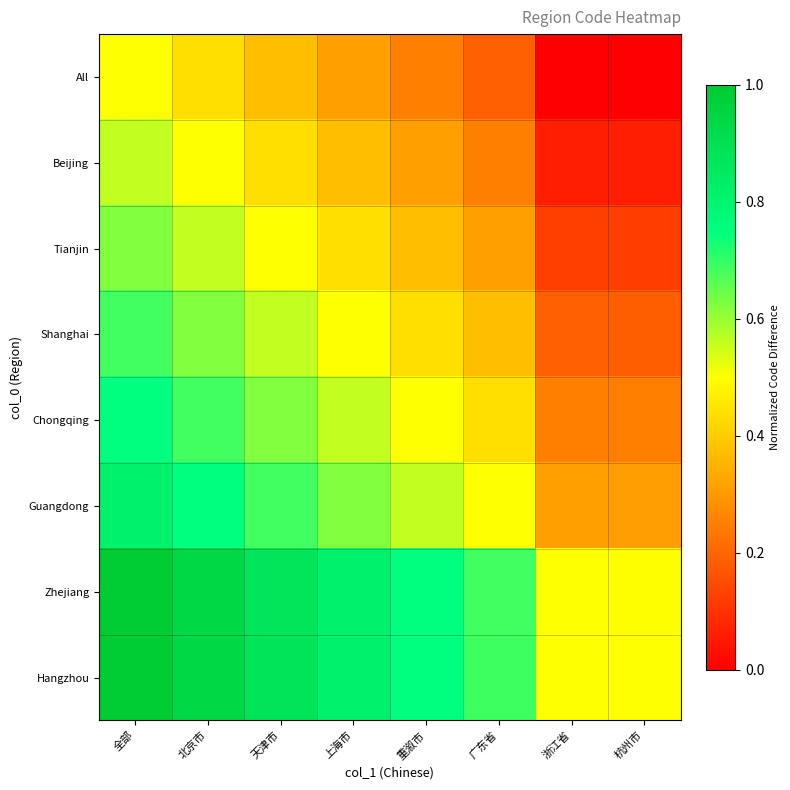

What is the total value across all series at 广东省?

3.4